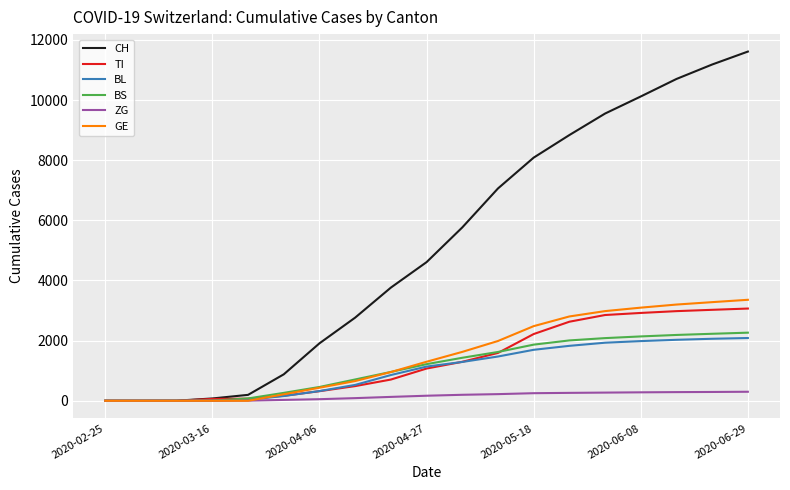

Which series has the widest spread of values?

CH